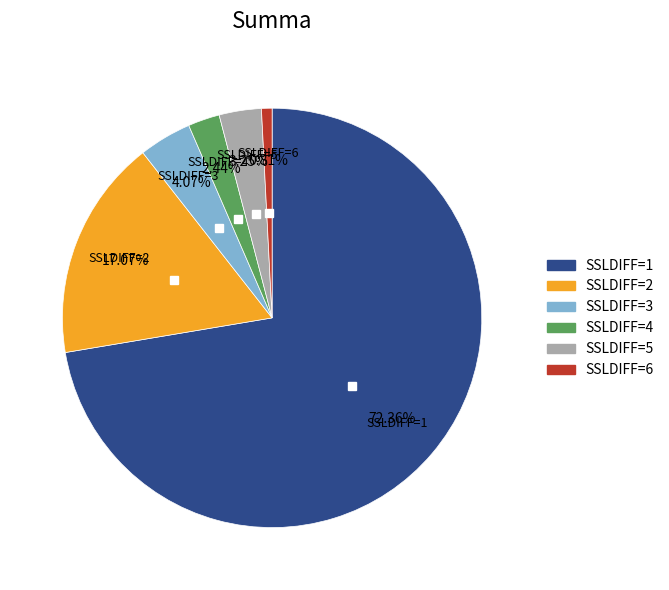

To the nearest percent, what is the average slice percentage?

17%